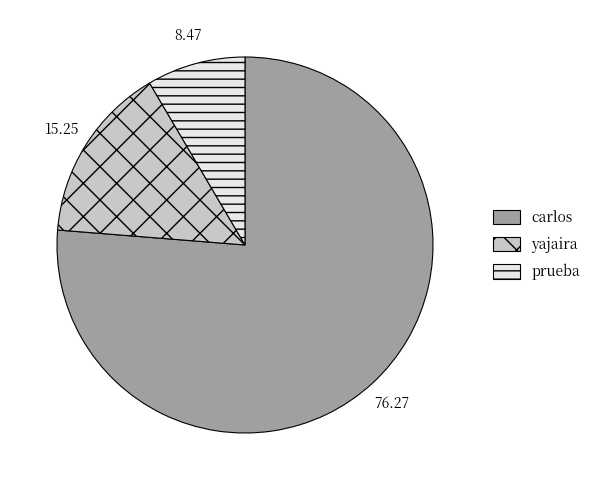

Is the sum of carlos and prueba greater than half?

Yes